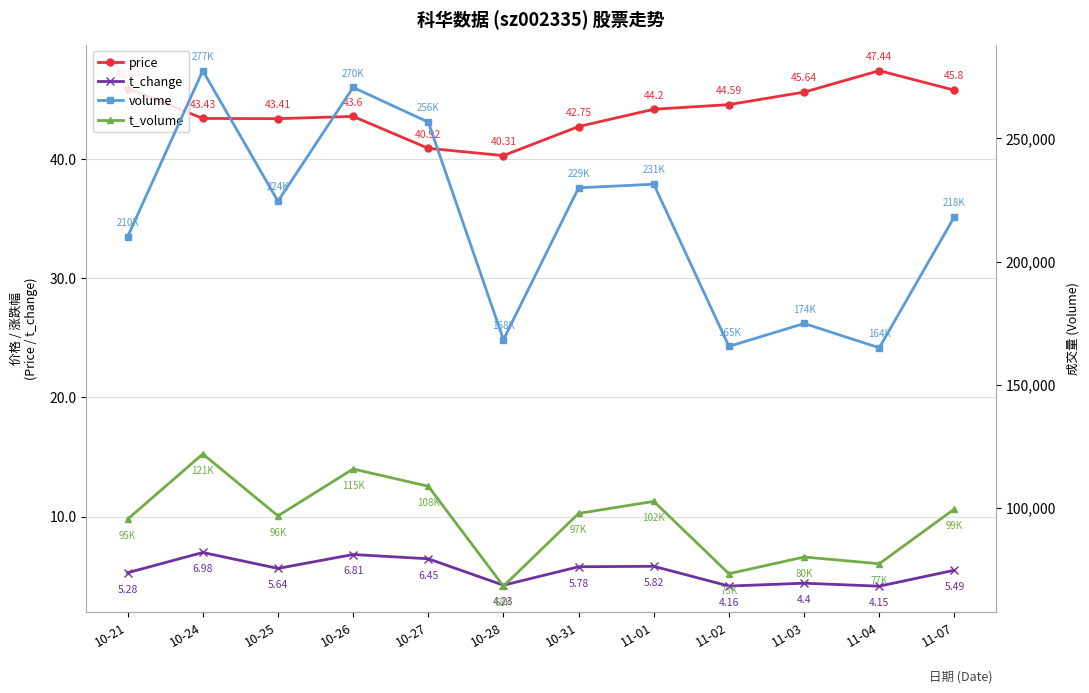

Rank the categories by t_change value from highest to lowest.

10-24, 10-26, 10-27, 11-01, 10-31, 10-25, 11-07, 10-21, 11-03, 10-28, 11-02, 11-04